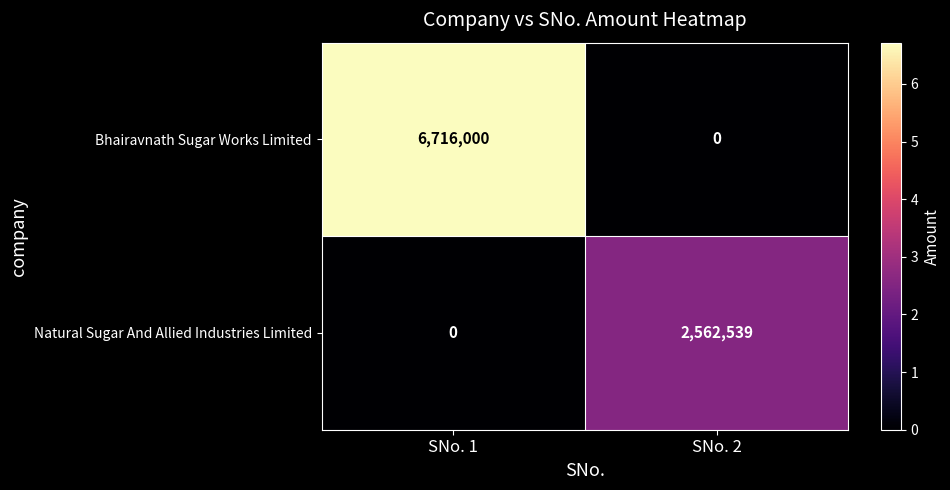

Between SNo. 1 and SNo. 2, which series saw the biggest shift?

Bhairavnath Sugar Works Limited